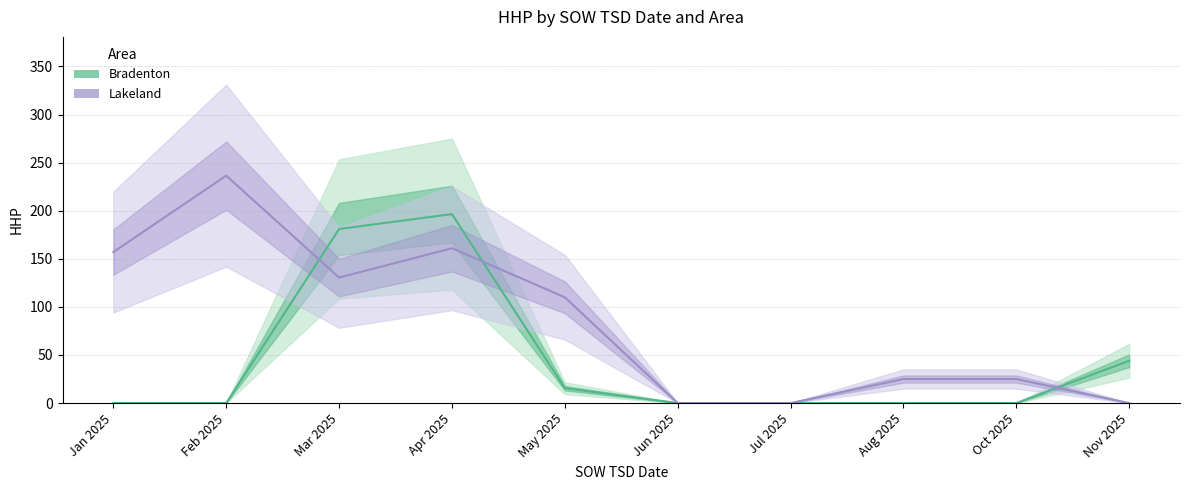

Where is Bradenton nearest to the value 98?

Nov 2025